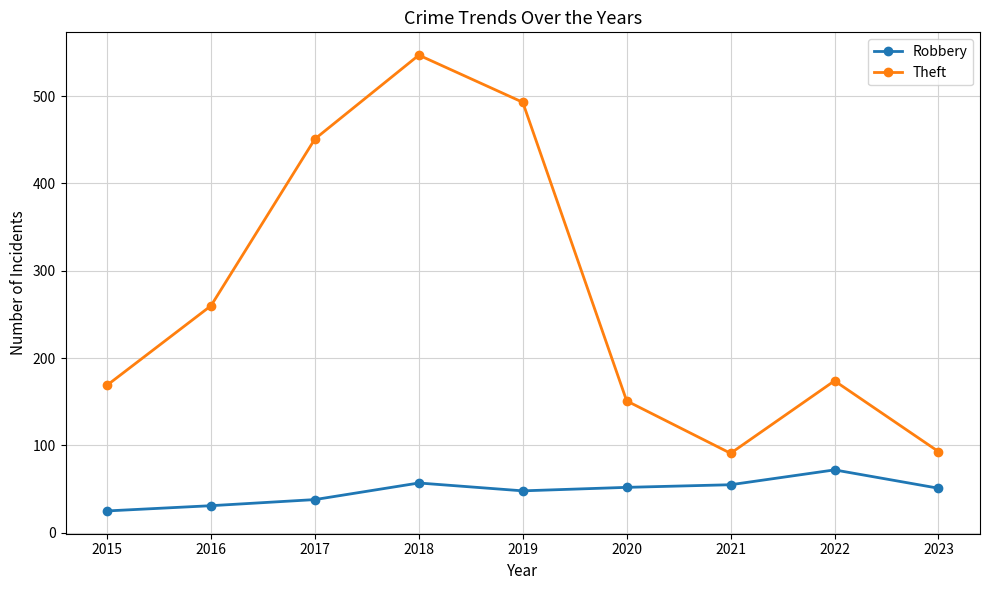

How many interior local valleys does the Theft series have?

1